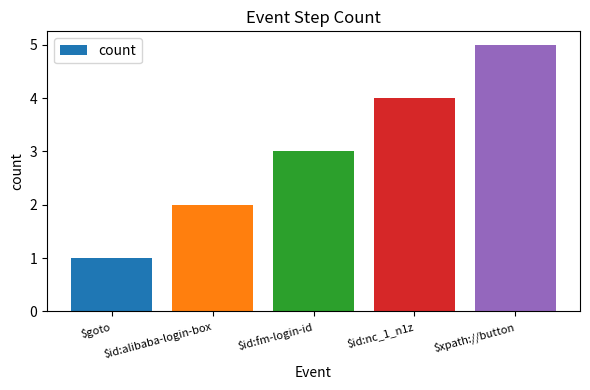

Which label corresponds to the smallest value in the chart?

$goto